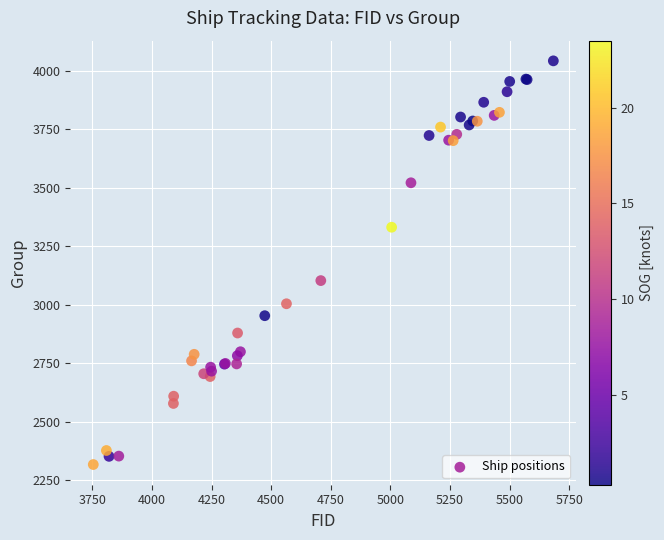

What Y value in the scatter plot is closest to 3179?

3103